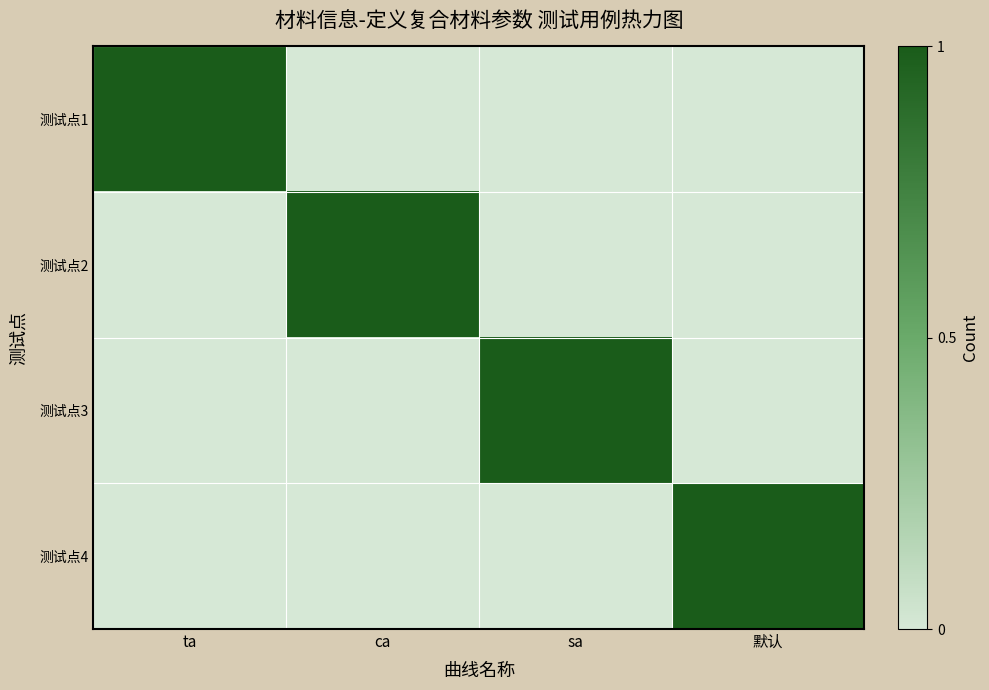

Reading left to right, list all the values displayed in this chart.

测试点1: ta=1	ca=0	sa=0	默认=0
测试点2: ta=0	ca=1	sa=0	默认=0
测试点3: ta=0	ca=0	sa=1	默认=0
测试点4: ta=0	ca=0	sa=0	默认=1